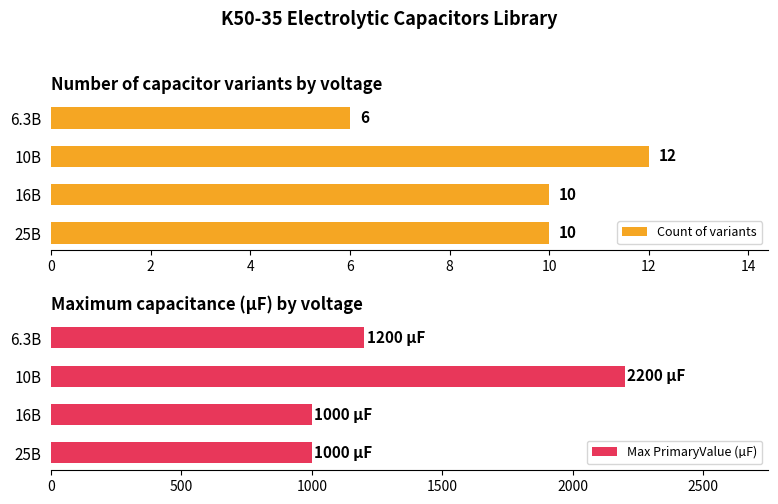

Which category has the highest value in the Count of variants series?

10В